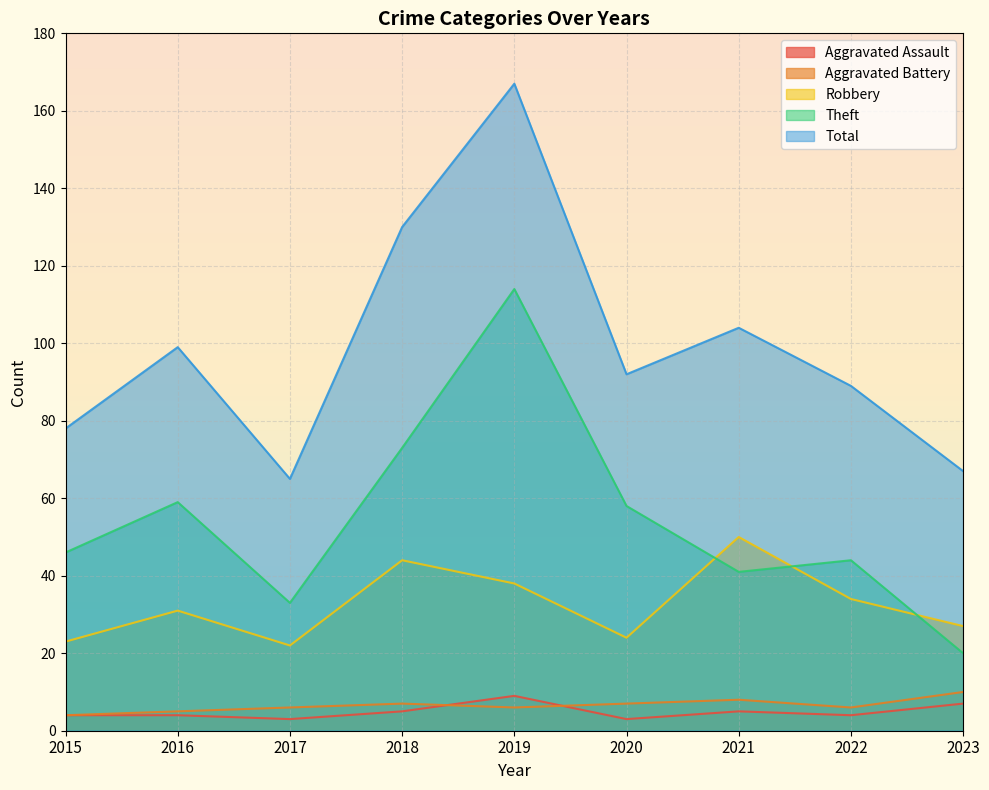

True or false: Total and Theft intersect in this chart.

False